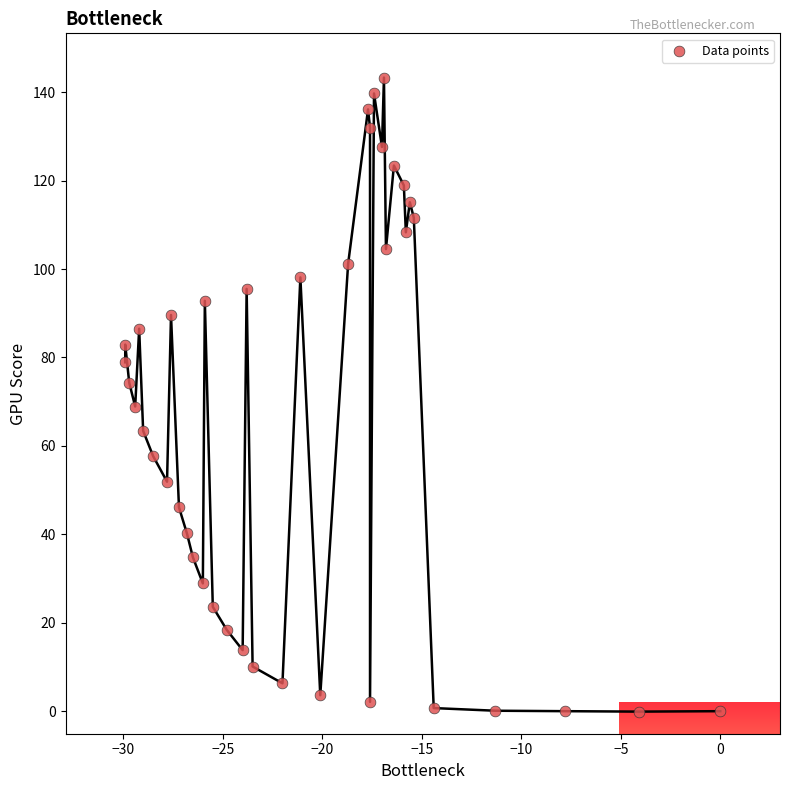

What is the range of X values (max minus min)?

29.9